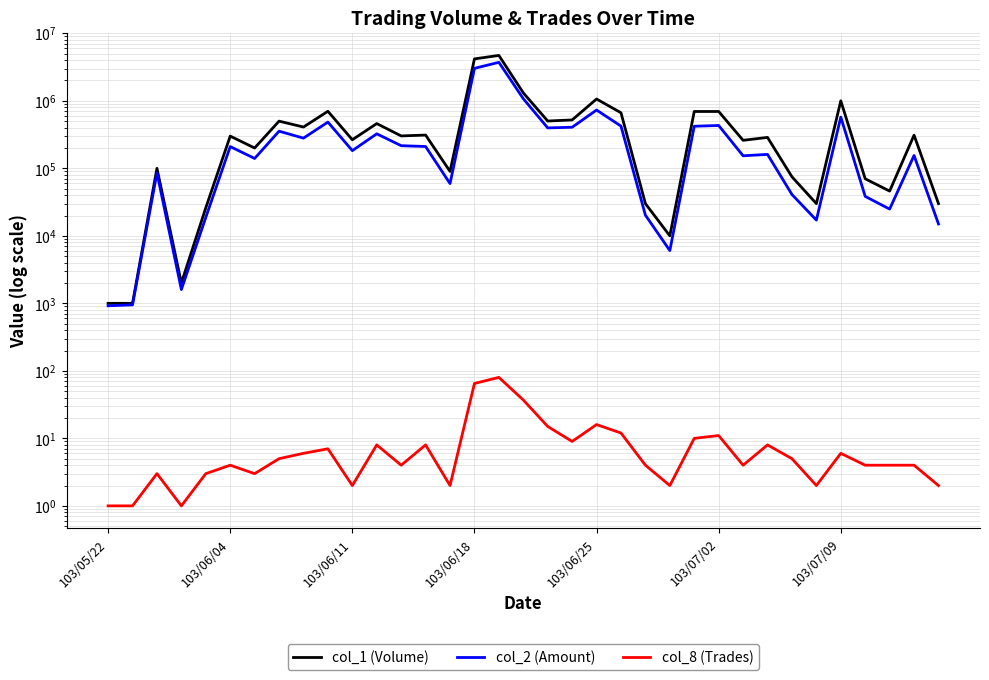

True or false: col_1 (Volume) and col_8 (Trades) intersect in this chart.

False